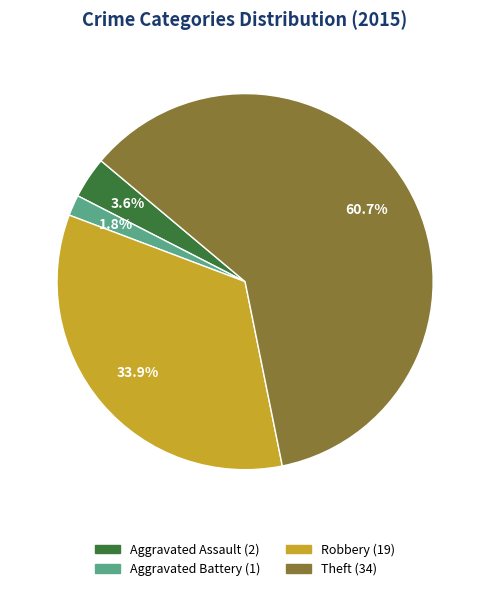

Is there a majority slice in this chart?

Yes